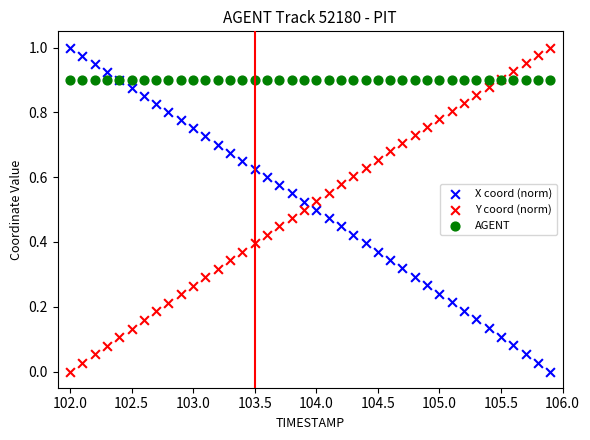

What are all the series names shown in the legend?

X coord (norm), Y coord (norm), AGENT